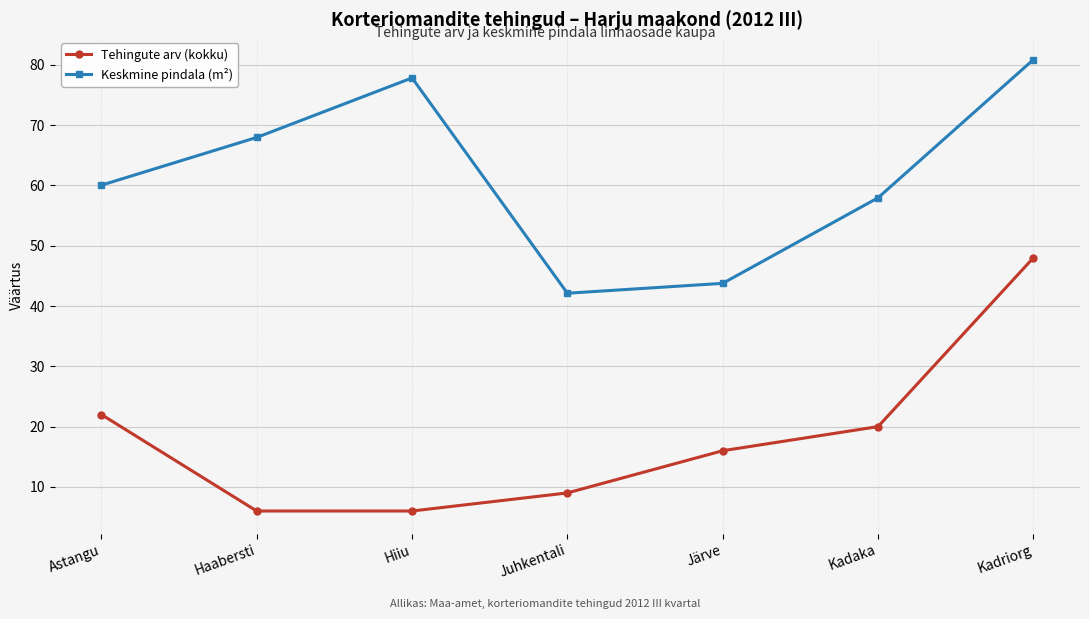

Rank the series at Juhkentali from highest to lowest value.

Keskmine pindala (m²), Tehingute arv (kokku)